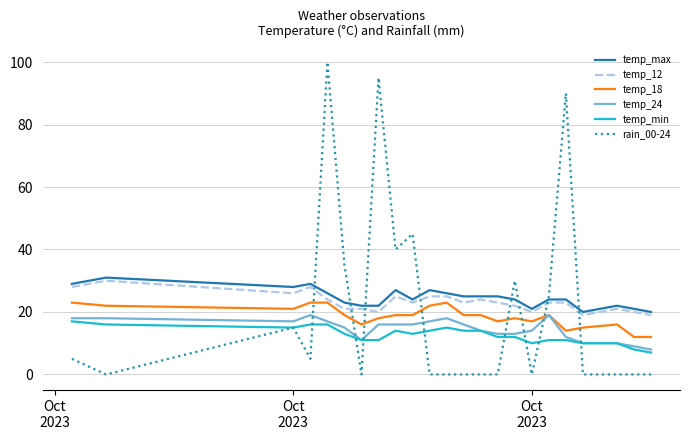

After their last crossing, which series has the higher values: rain_00-24 or temp_18?

temp_18